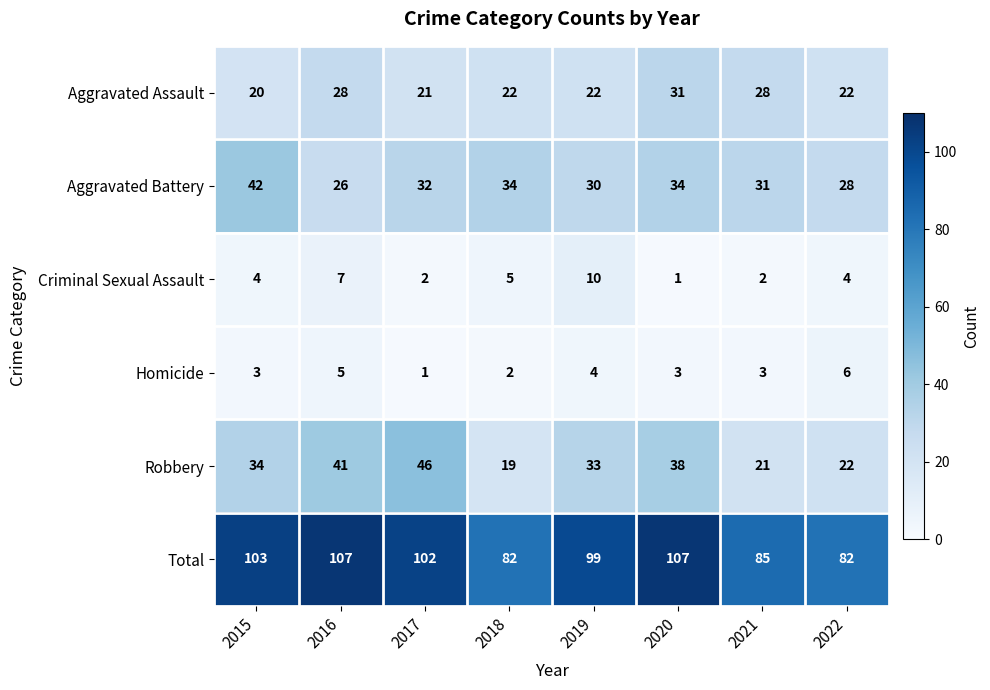

How many series are shown in this chart?

6